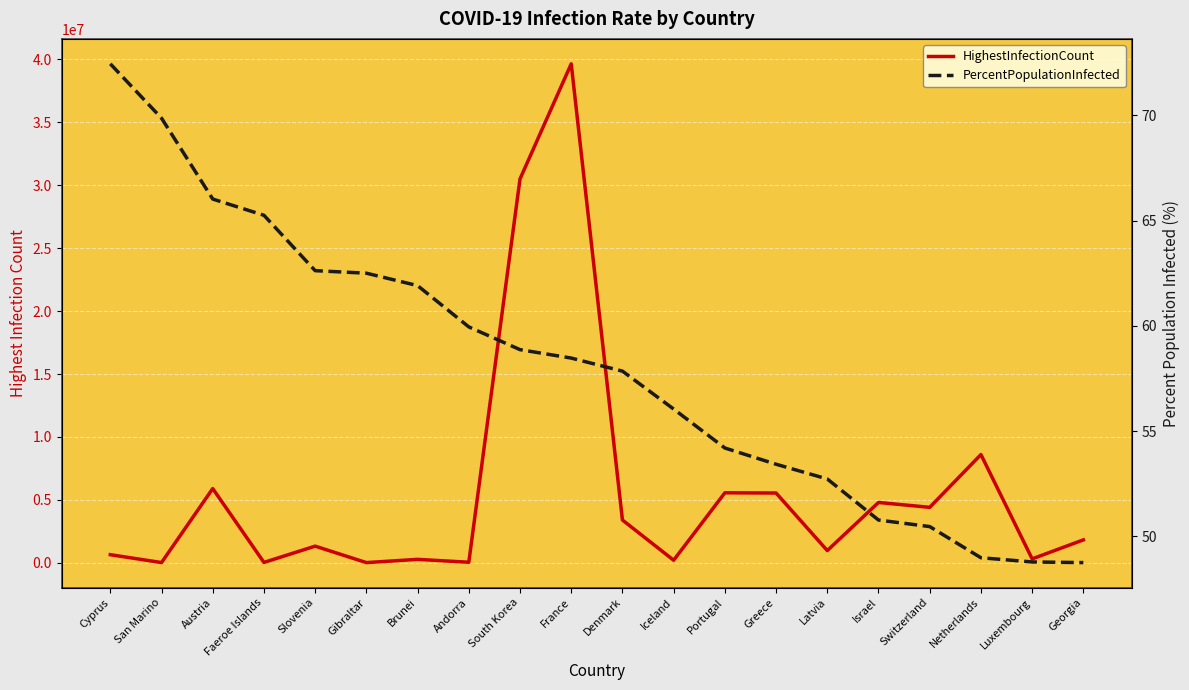

How many categories are shown in the chart?

20